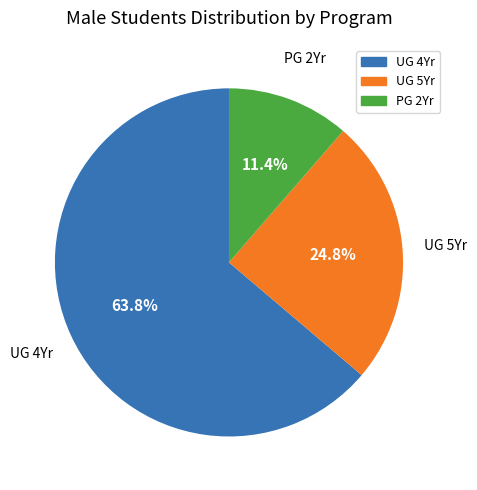

Approximately how many times larger is the value at UG 4Yr compared to UG 5Yr?

2.6